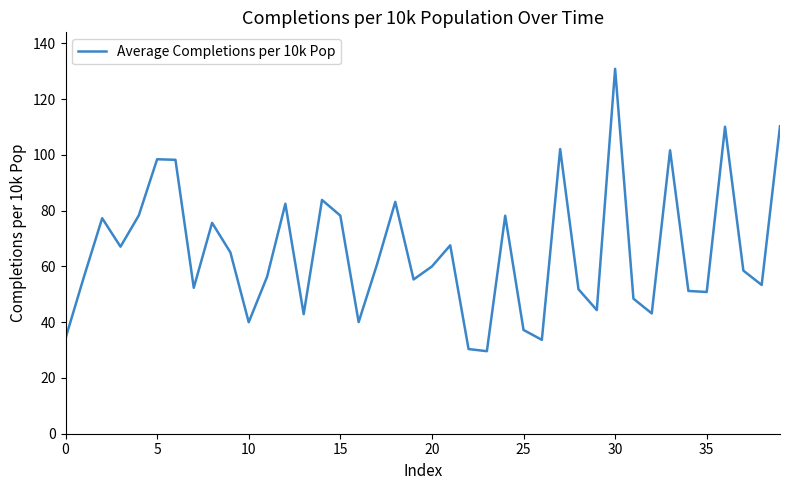

What is the difference between the maximum and minimum values?

101.3